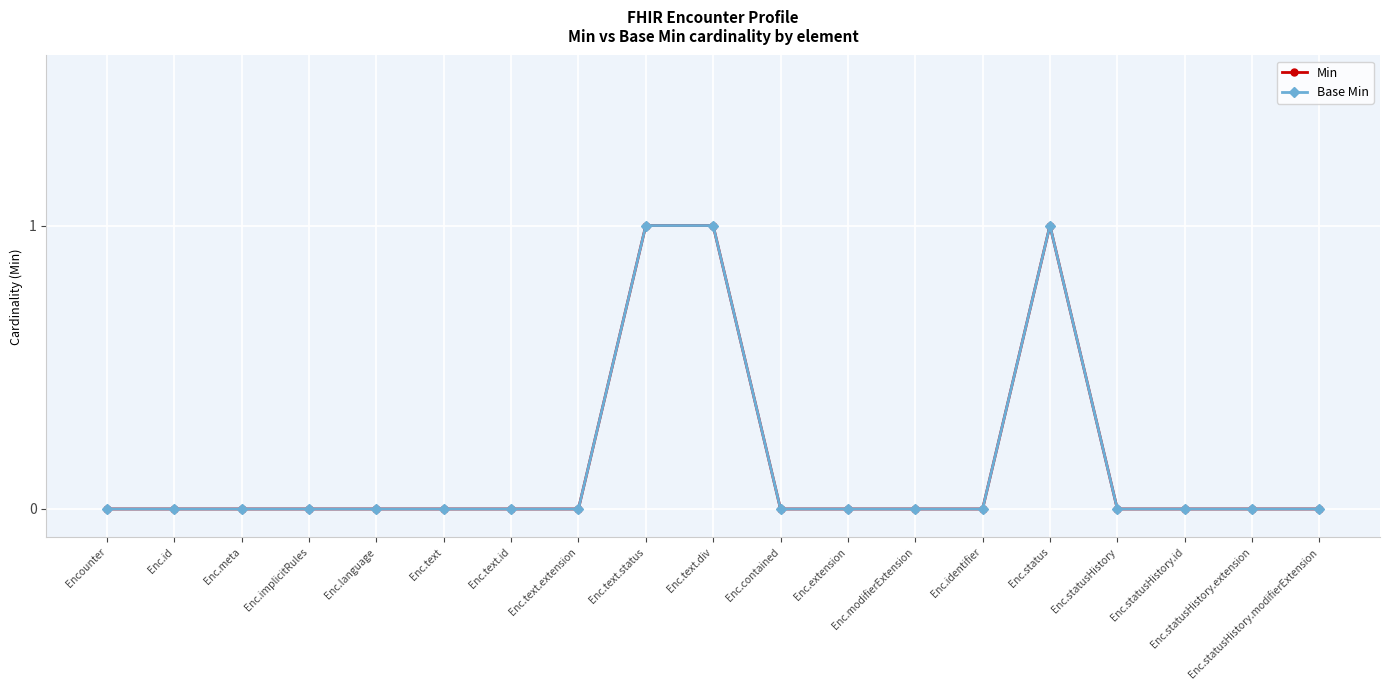

Does the chart have visible grid lines?

Yes